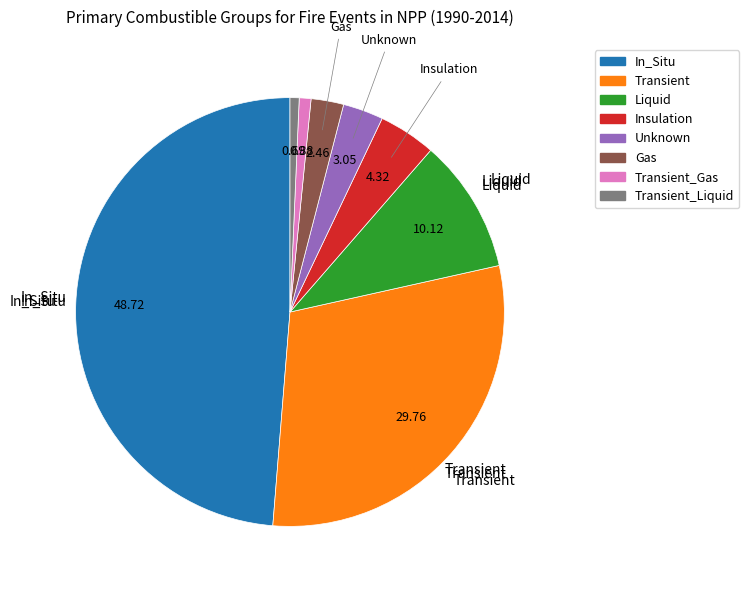

Is there a majority slice in this chart?

No